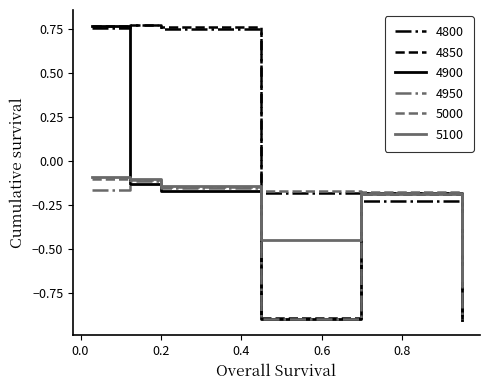

What is the minimum value for 5100?

-0.7